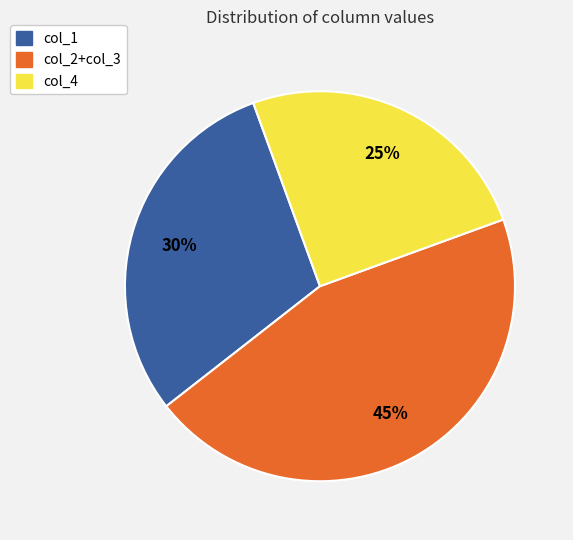

What is the largest slice in the pie chart?

col_2+col_3